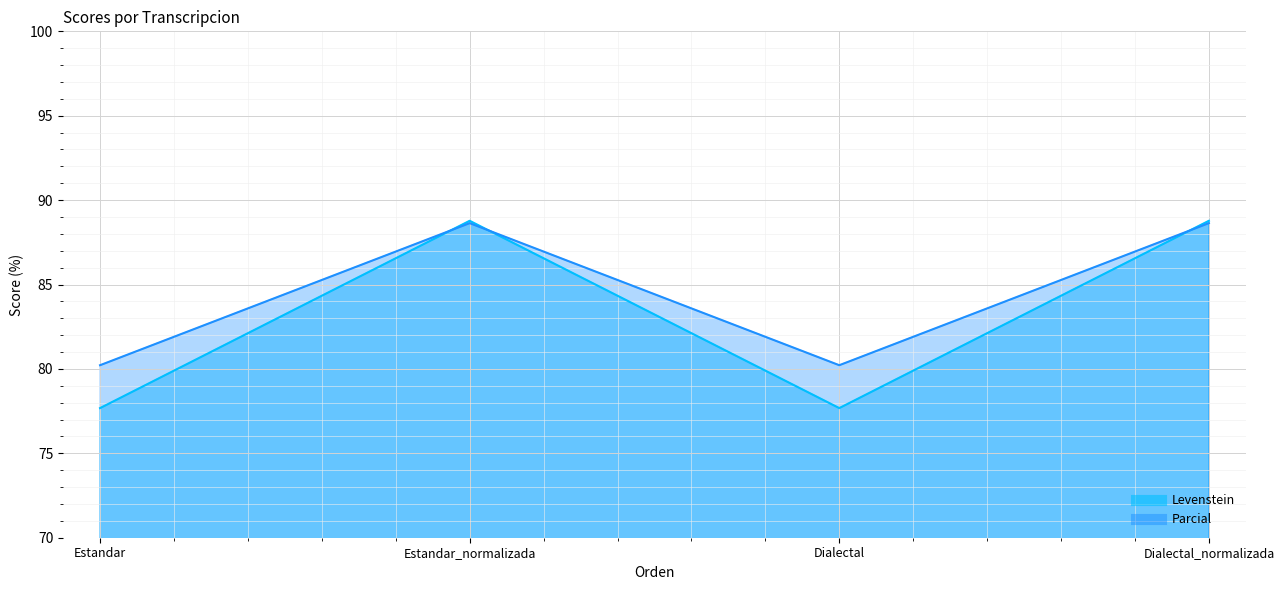

Does the chart display data point markers on the line(s)?

No